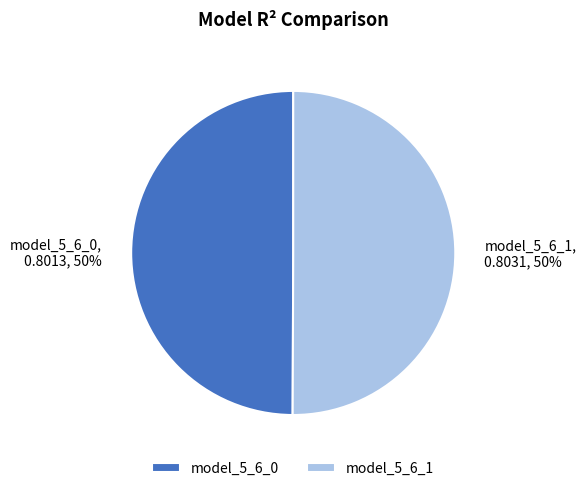

To the nearest percent, what is the average slice percentage?

50%